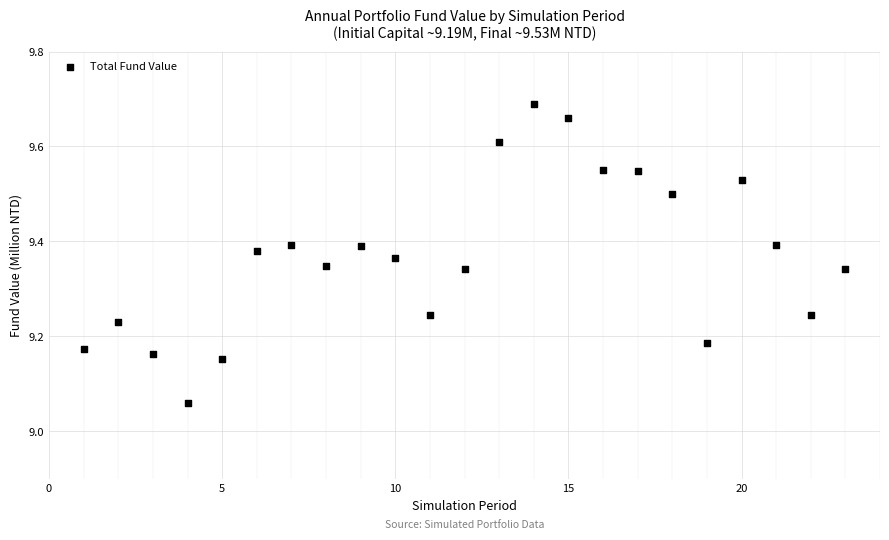

What is the range of Y values (max minus min)?

0.6